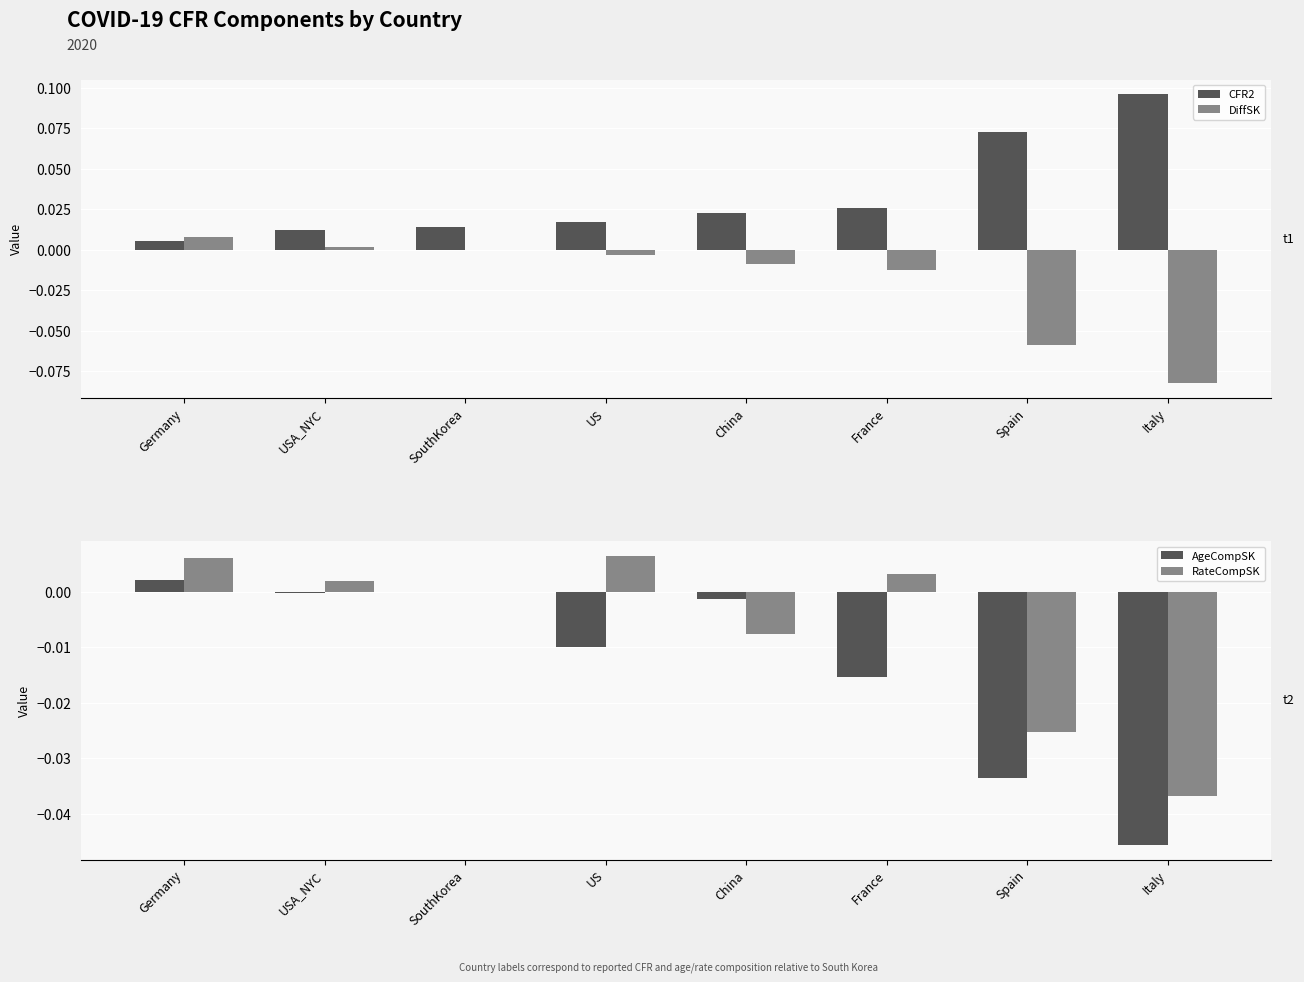

Rank the categories by DiffSK value from lowest to highest.

Italy, Spain, France, China, US, SouthKorea, USA_NYC, Germany